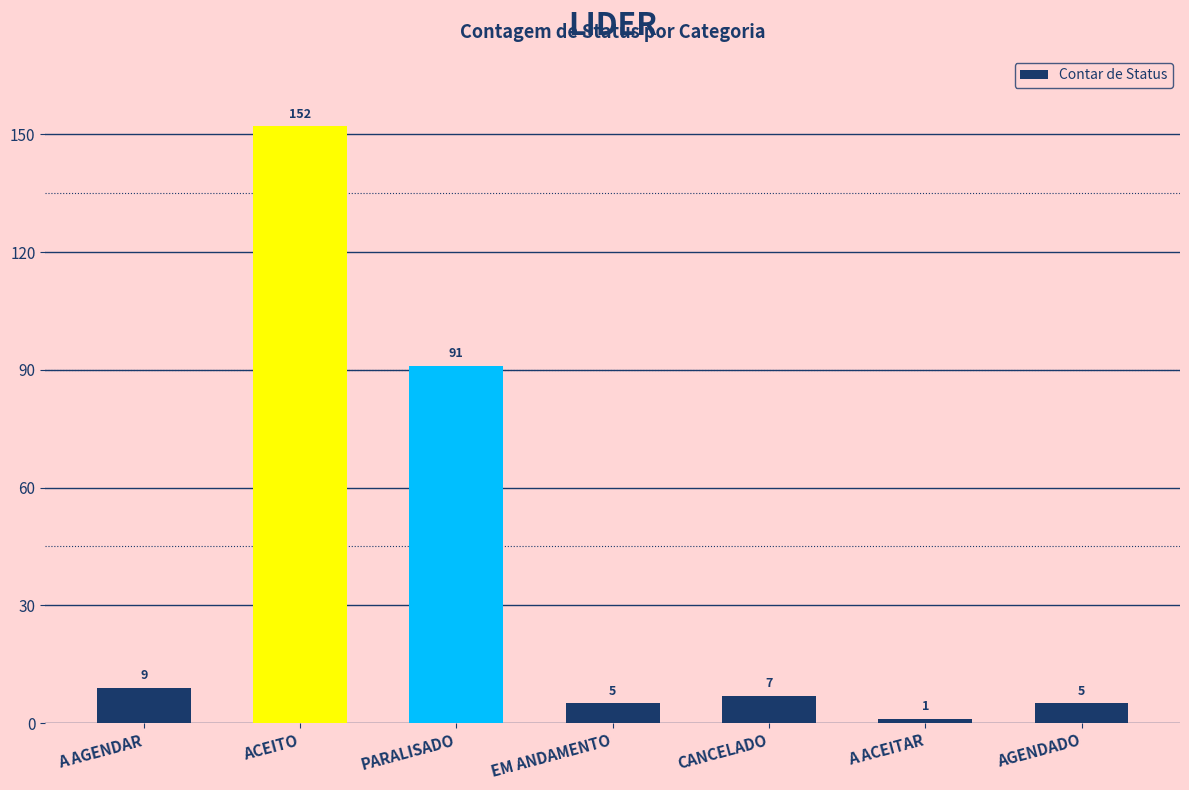

Reading right to left, transcribe all the data shown in this chart.

5	1	7	5	91	152	9